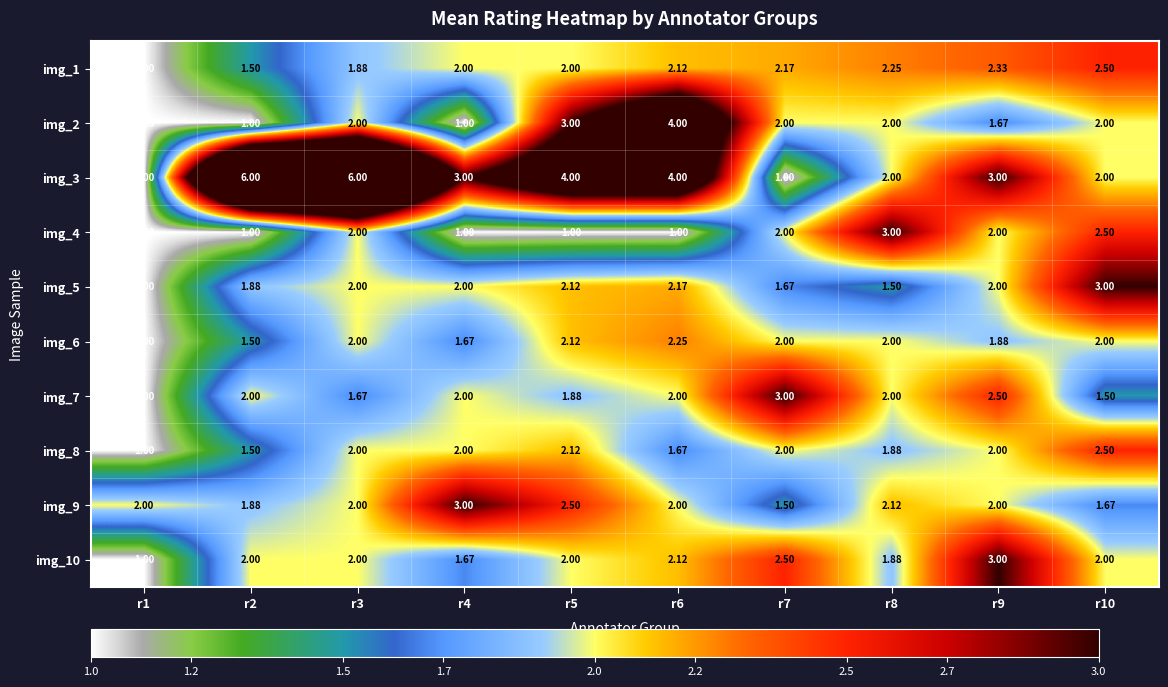

Is the value of img_7 at r1 greater than the value of img_9 at r8?

No